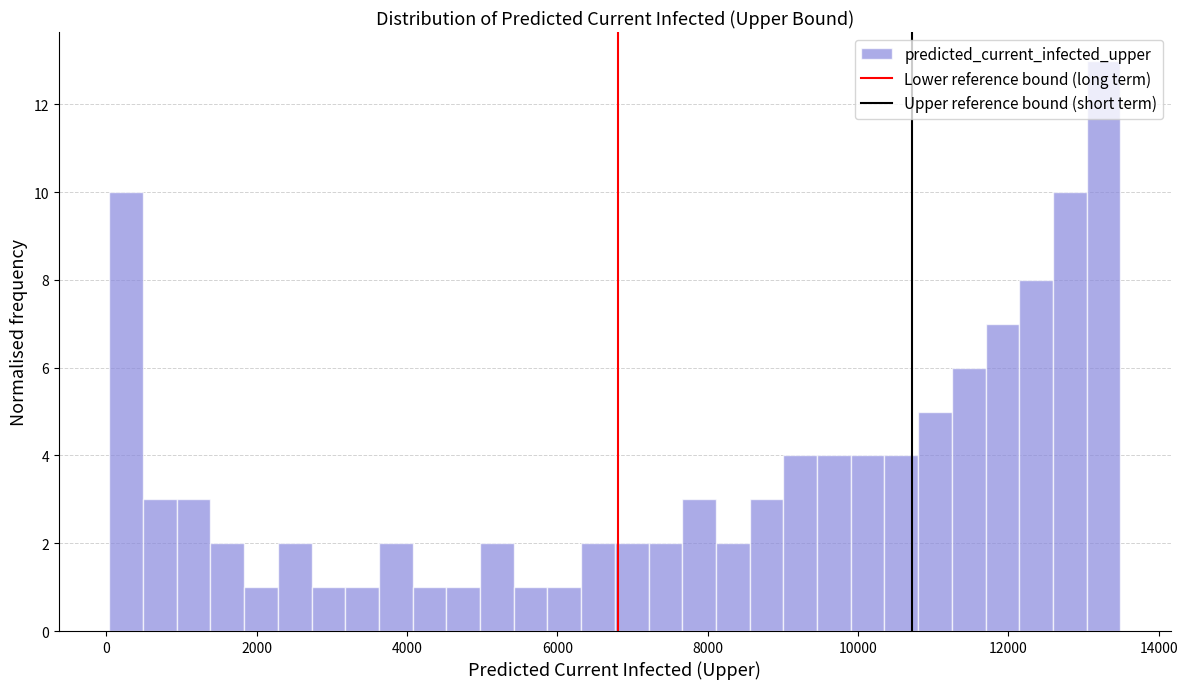

Read against the x-axis, roughly where is the centre of the tallest bar?

13200